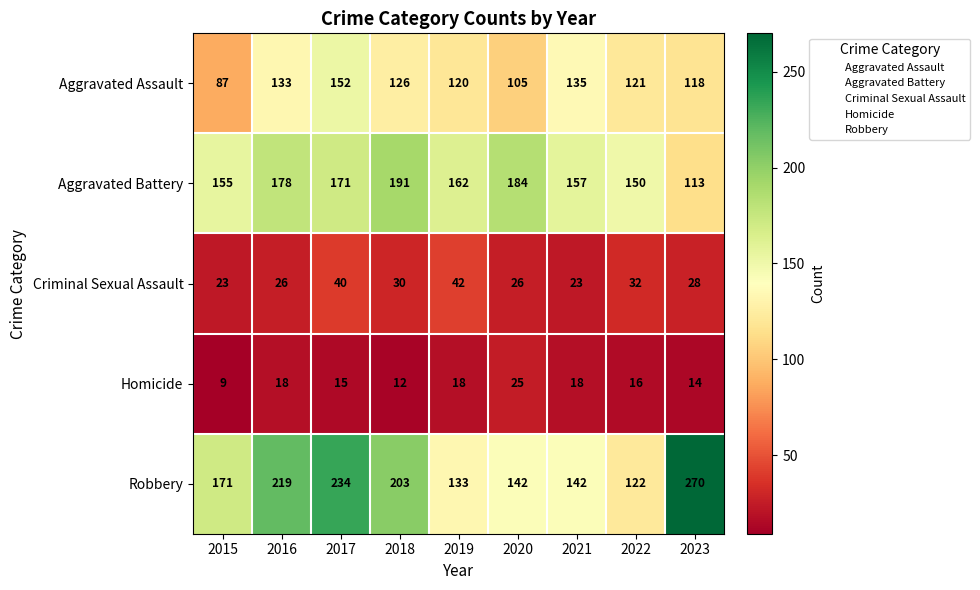

What is the smallest value displayed?

9